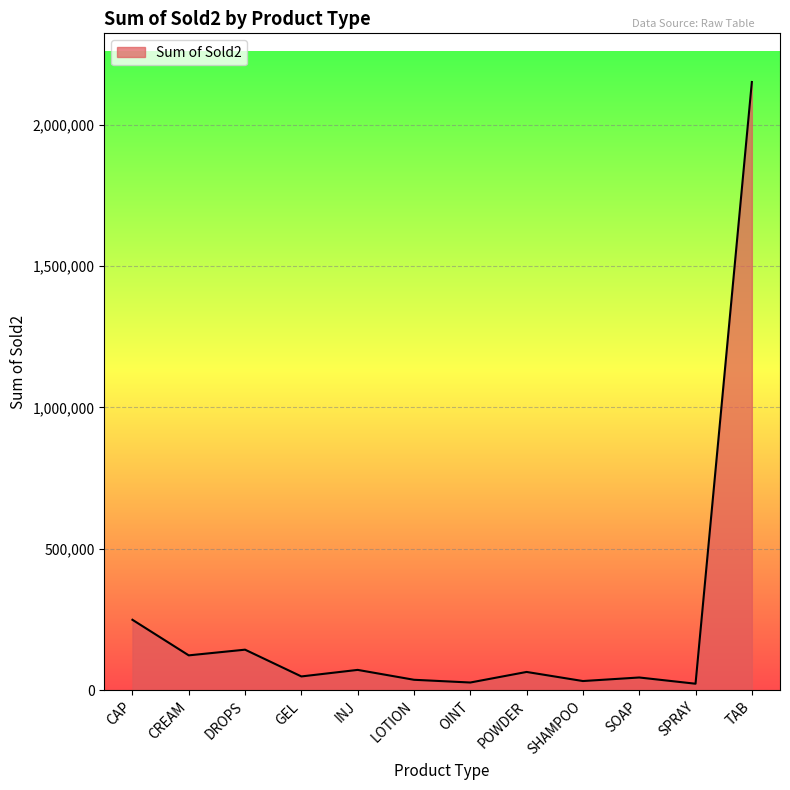

What is the greatest value displayed?

2150423